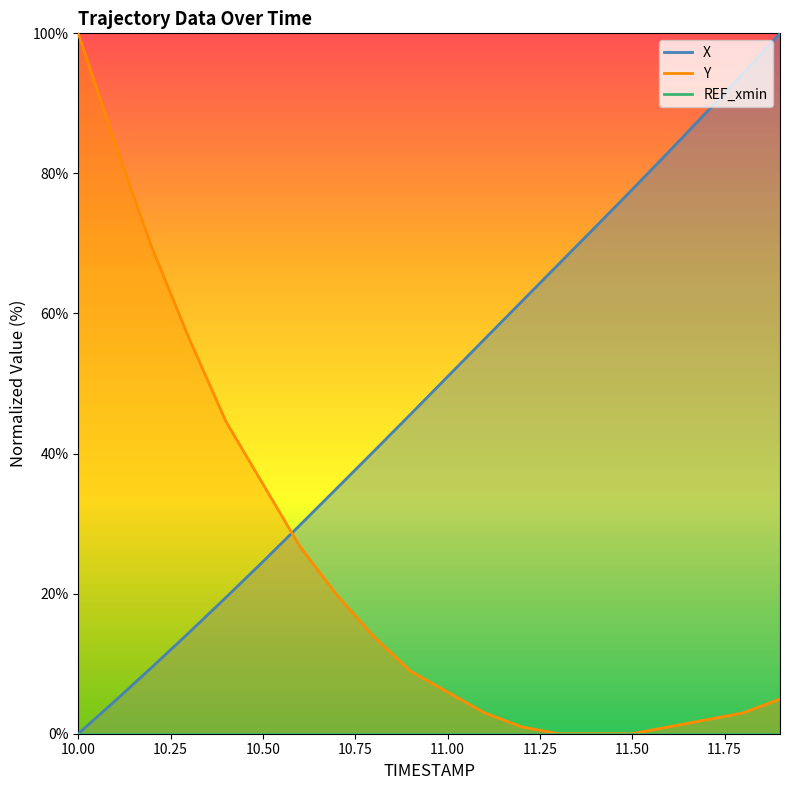

How many values in X are above zero?

19